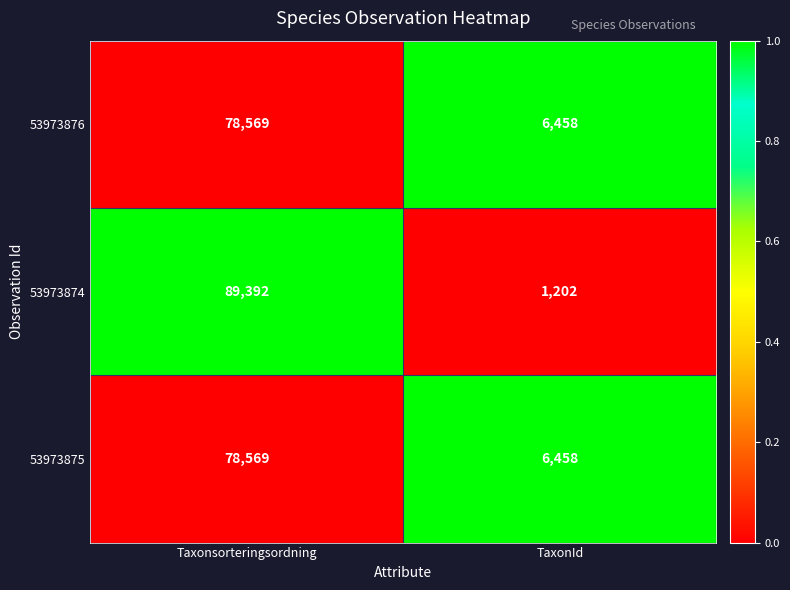

Reading left to right, transcribe all the data shown in this chart.

53973876: Taxonsorteringsordning=78569	TaxonId=6458
53973874: Taxonsorteringsordning=89392	TaxonId=1202
53973875: Taxonsorteringsordning=78569	TaxonId=6458